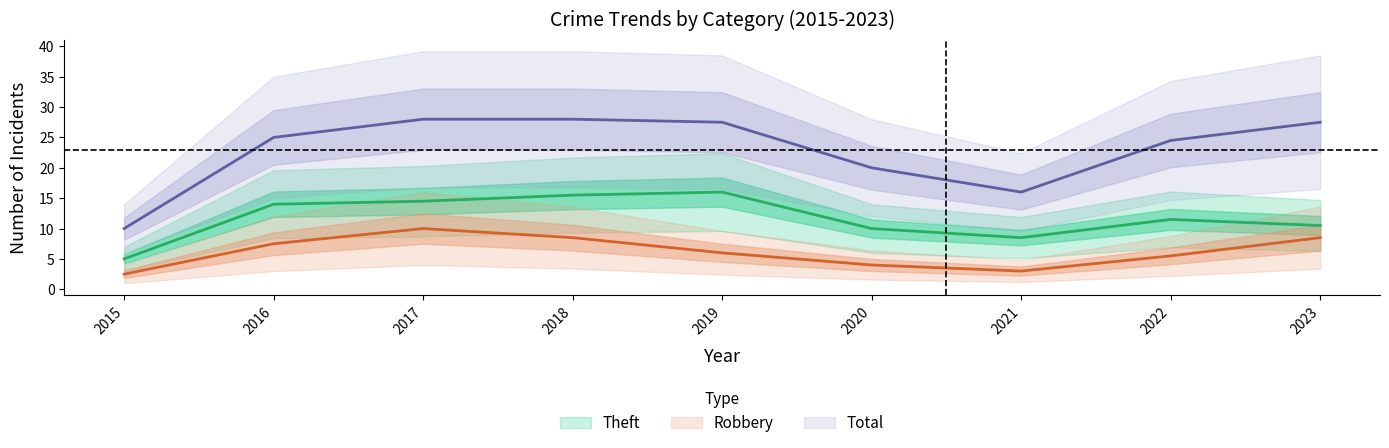

Which series has the largest range (max minus min)?

Total